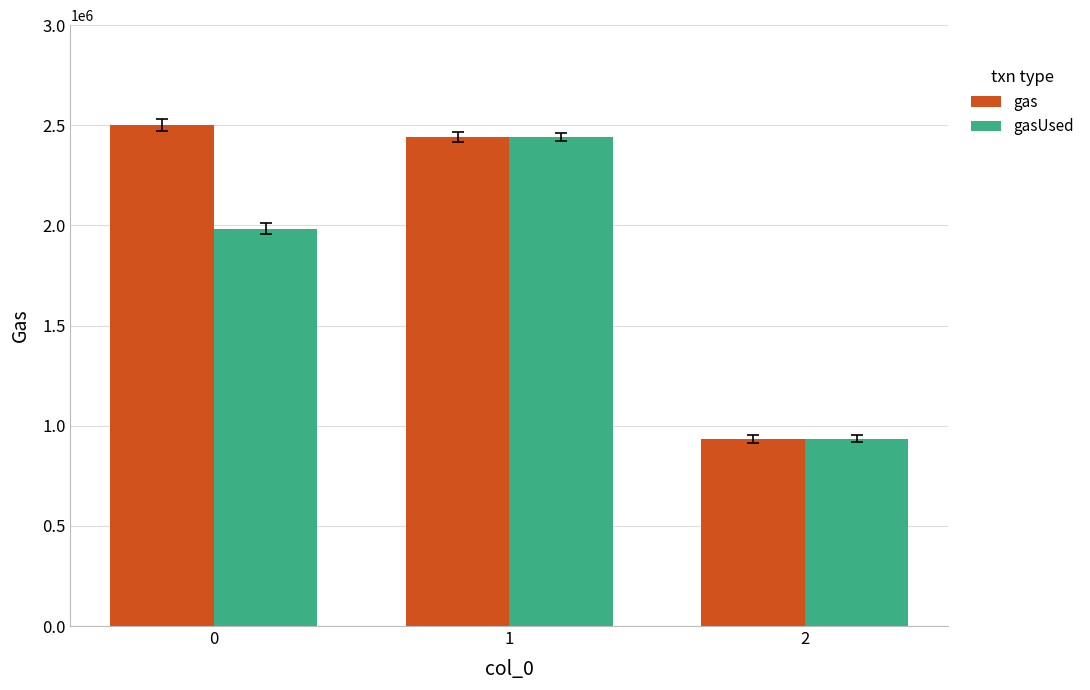

What is the sum of all gasUsed values?

5360839